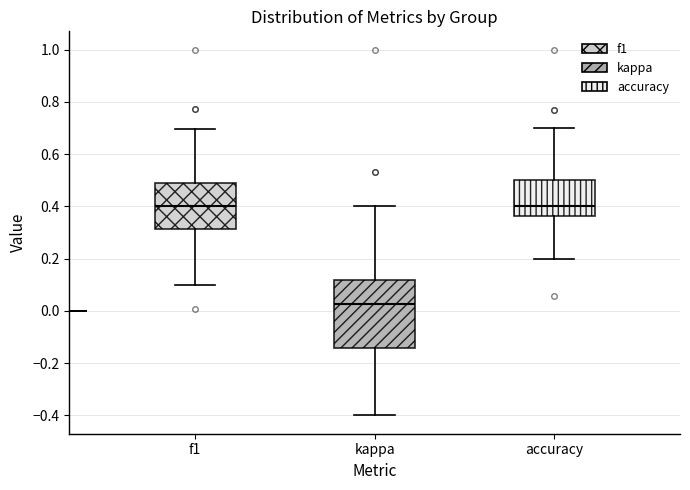

Reading left to right, read every box against the y-axis: the position of its median line, the range the box covers, and the ends of its whiskers. The values are not printed on the chart, so give them approximately, as read against the axis.

f1: median 0.40, box 0.32 to 0.48, whiskers 0.10 to 0.70
kappa: median 0.02, box -0.14 to 0.12, whiskers -0.40 to 0.40
accuracy: median 0.40, box 0.36 to 0.50, whiskers 0.20 to 0.70